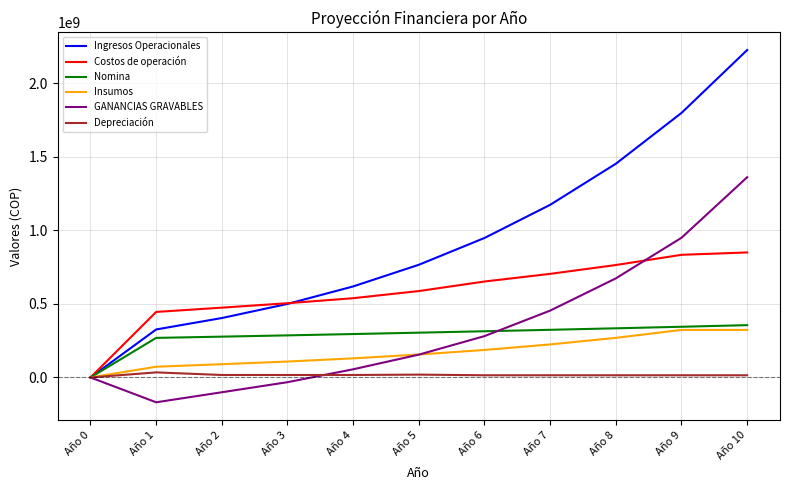

What is the sum of the Insumos values at Año 9 and Año 7?

547917749.9